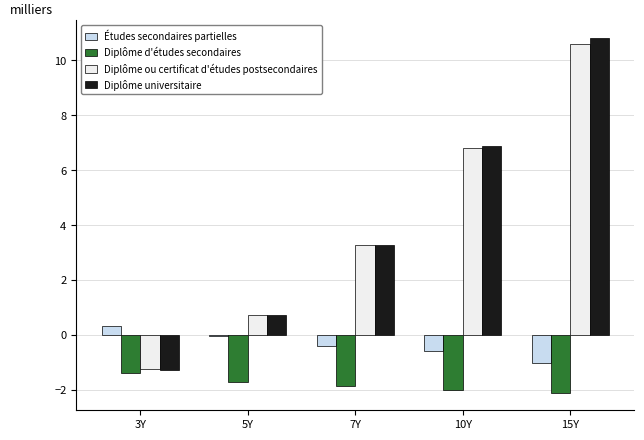

What is the value of the Études secondaires partielles bar at the 4th from the left?

-0.6